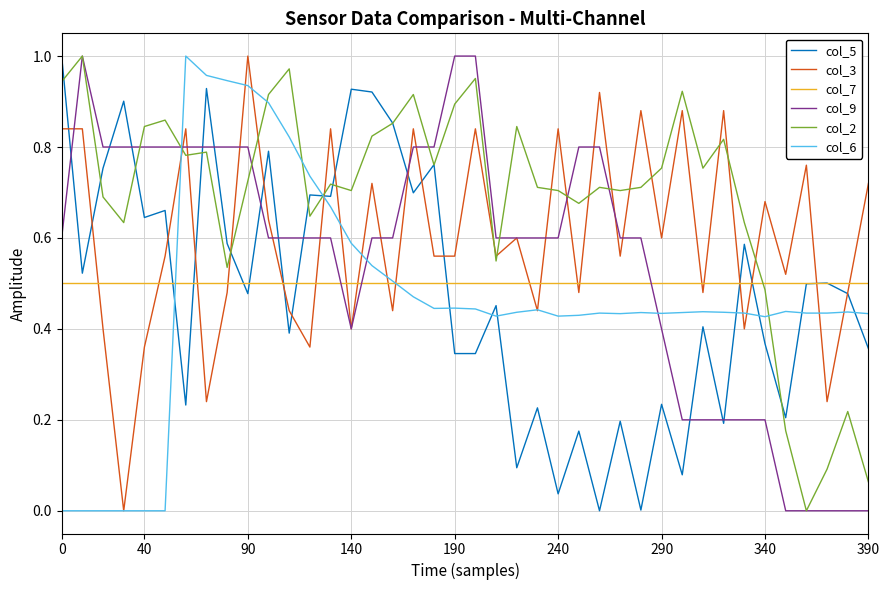

Which series has the largest total across all categories?

col_2